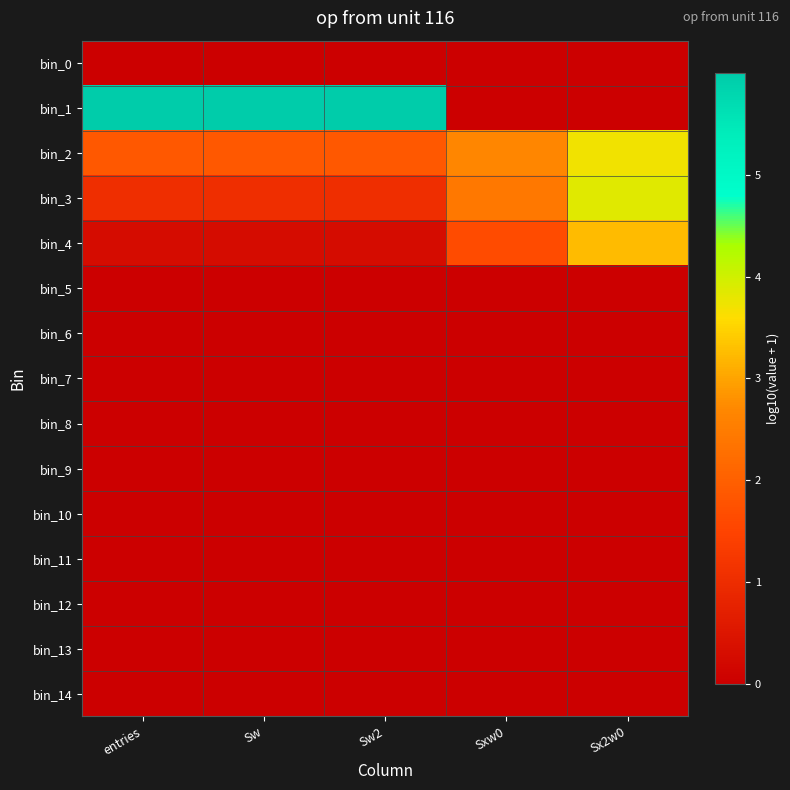

Reading left to right, transcribe all the data shown in this chart.

bin_0: entries=0.0	Sw=0.0	Sw2=0.0	Sxw0=0.0	Sx2w0=0.0
bin_1: entries=6.0	Sw=6.0	Sw2=6.0	Sxw0=0.0	Sx2w0=0.0
bin_2: entries=1.9	Sw=1.9	Sw2=1.9	Sxw0=2.7	Sx2w0=3.7
bin_3: entries=1.0	Sw=1.0	Sw2=1.0	Sxw0=2.4	Sx2w0=3.9
bin_4: entries=0.3	Sw=0.3	Sw2=0.3	Sxw0=1.6	Sx2w0=3.2
bin_5: entries=0.0	Sw=0.0	Sw2=0.0	Sxw0=0.0	Sx2w0=0.0
bin_6: entries=0.0	Sw=0.0	Sw2=0.0	Sxw0=0.0	Sx2w0=0.0
bin_7: entries=0.0	Sw=0.0	Sw2=0.0	Sxw0=0.0	Sx2w0=0.0
bin_8: entries=0.0	Sw=0.0	Sw2=0.0	Sxw0=0.0	Sx2w0=0.0
bin_9: entries=0.0	Sw=0.0	Sw2=0.0	Sxw0=0.0	Sx2w0=0.0
bin_10: entries=0.0	Sw=0.0	Sw2=0.0	Sxw0=0.0	Sx2w0=0.0
bin_11: entries=0.0	Sw=0.0	Sw2=0.0	Sxw0=0.0	Sx2w0=0.0
bin_12: entries=0.0	Sw=0.0	Sw2=0.0	Sxw0=0.0	Sx2w0=0.0
bin_13: entries=0.0	Sw=0.0	Sw2=0.0	Sxw0=0.0	Sx2w0=0.0
bin_14: entries=0.0	Sw=0.0	Sw2=0.0	Sxw0=0.0	Sx2w0=0.0